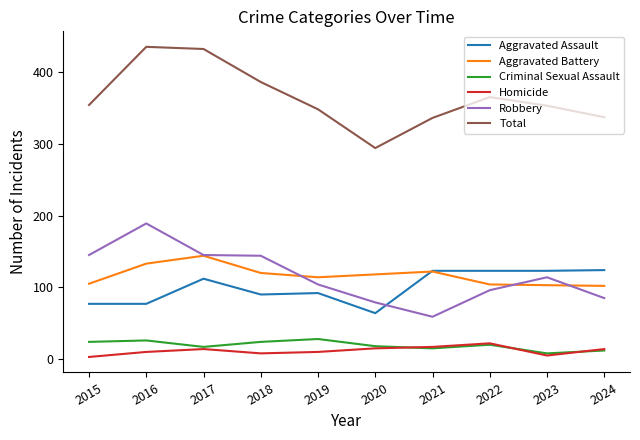

True or false: Robbery and Total cross at least once.

False